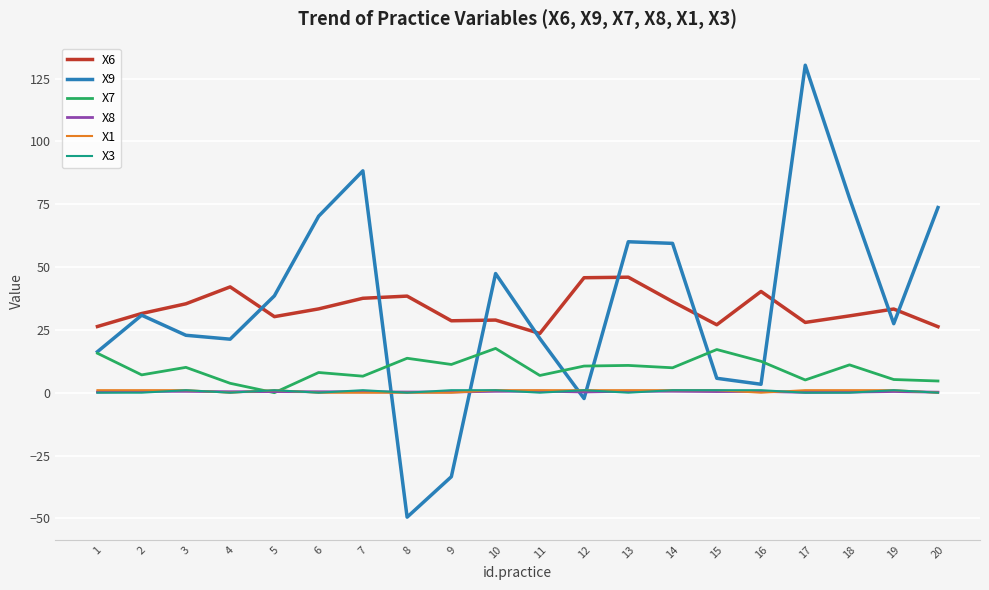

True or false: X8 and X9 intersect in this chart.

True